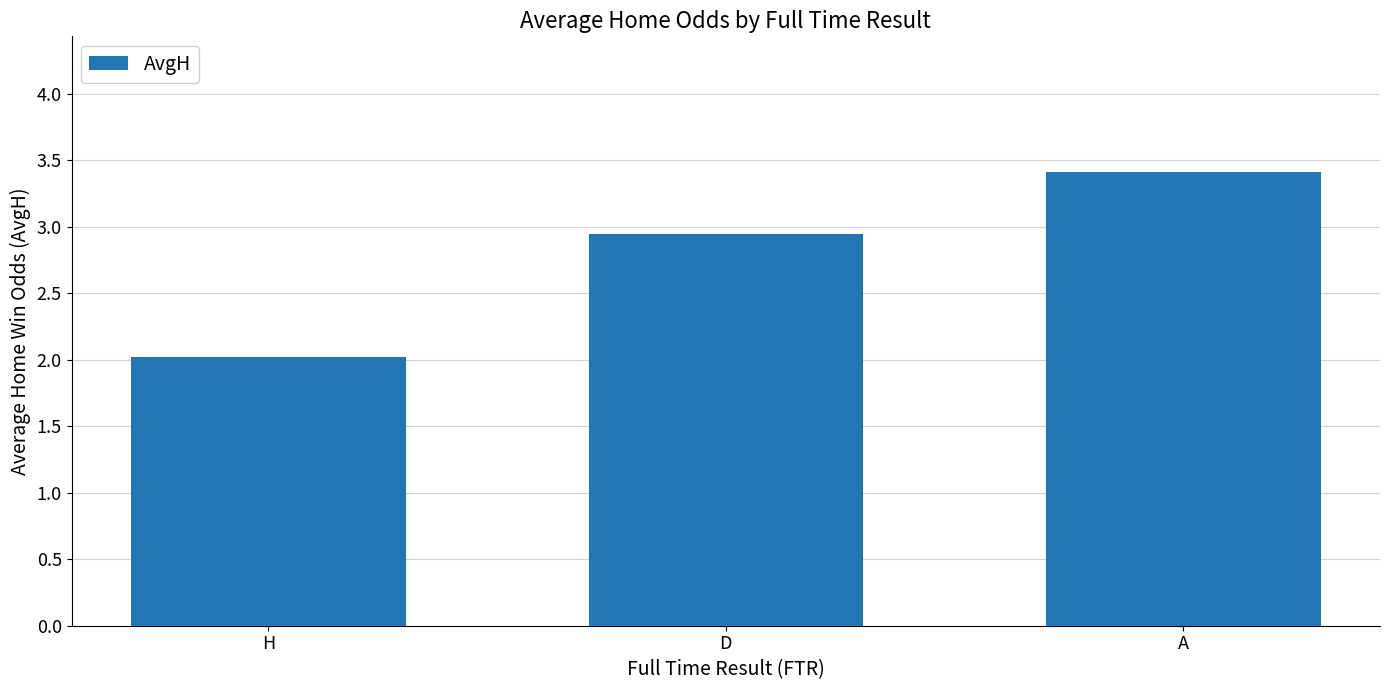

Is it true that the value at D is 2.0?

False